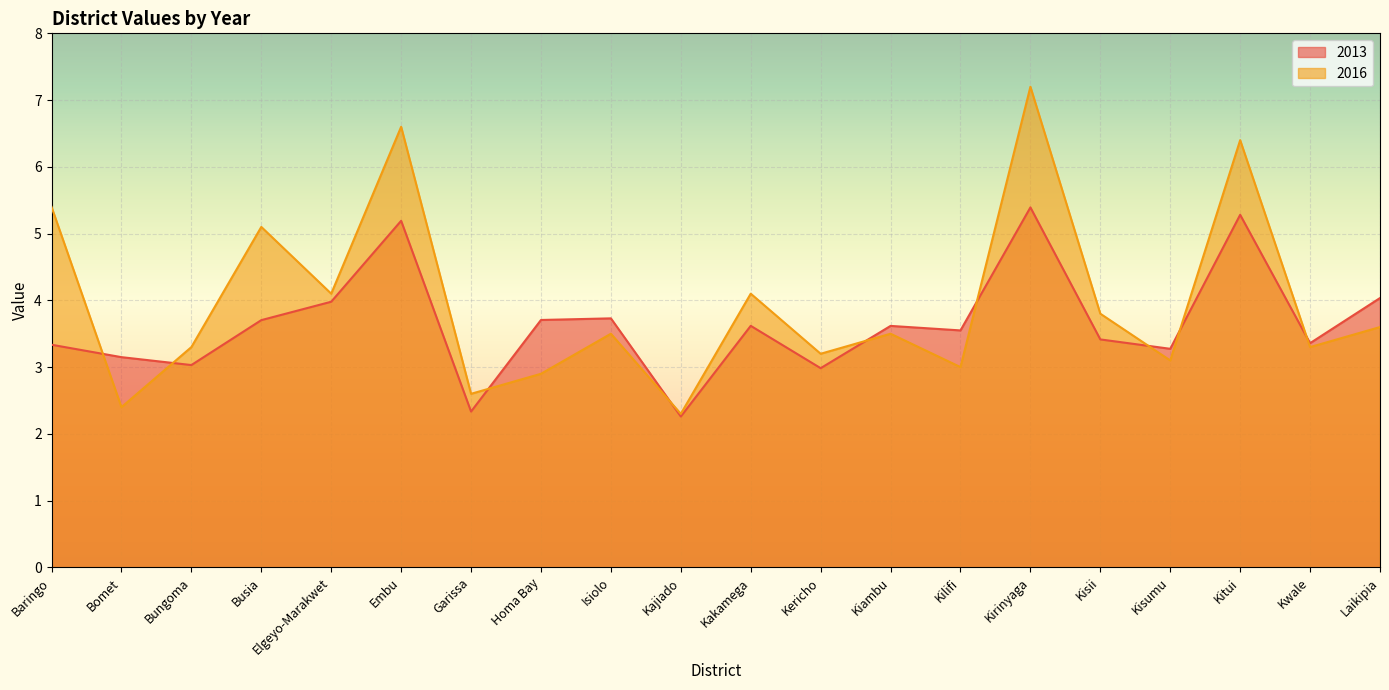

What is the sum of all 2016 values?

79.4